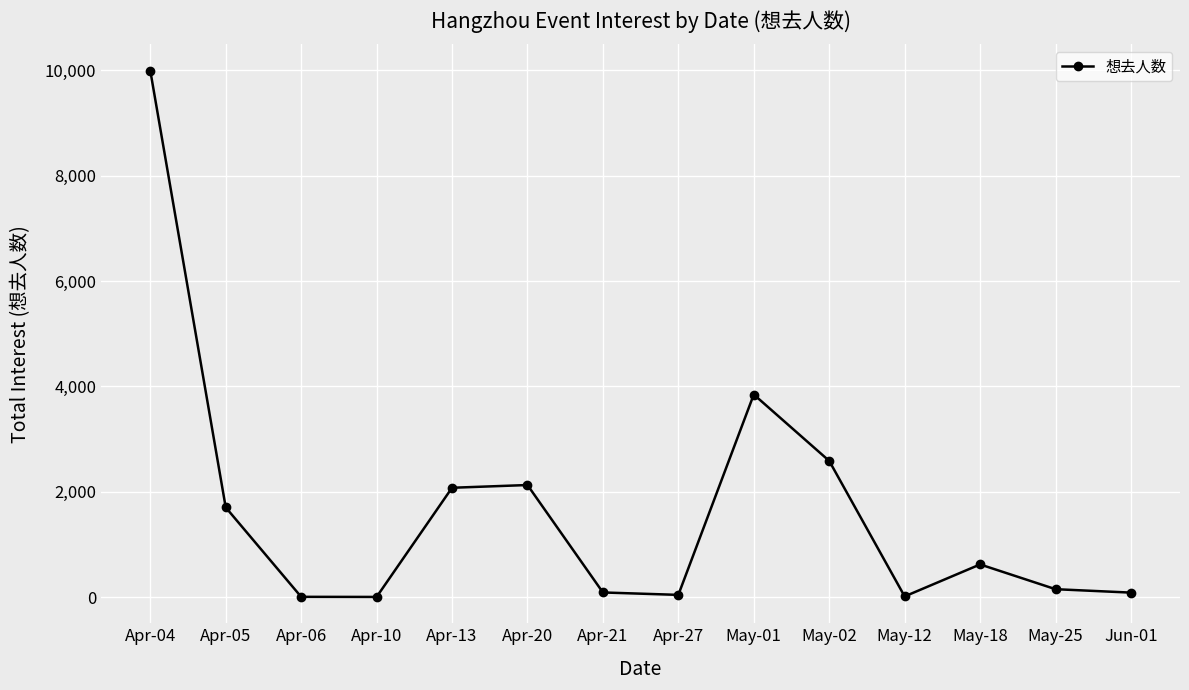

Between Apr-27 and Apr-13, which is larger?

Apr-13